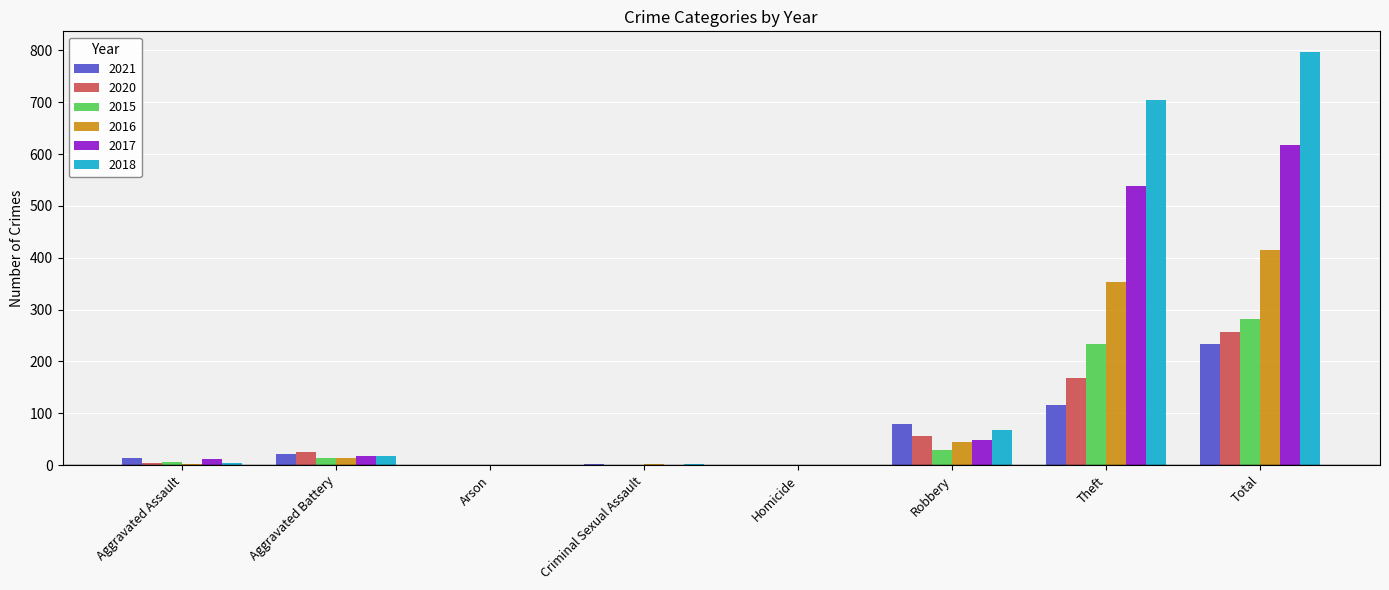

How many groups of bars are there?

8